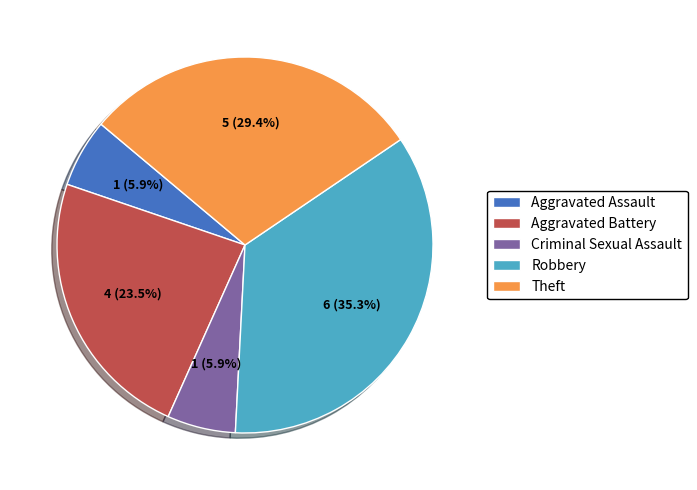

How many segments does this pie chart have?

5